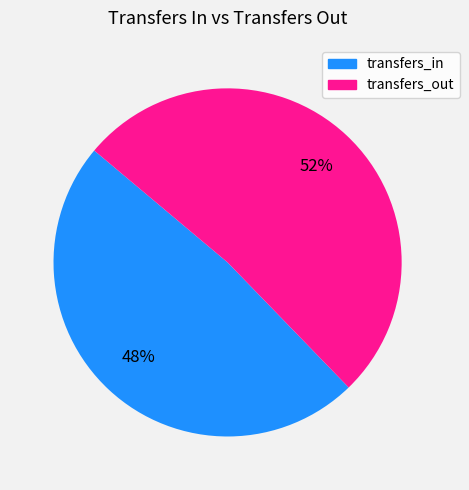

True or false: transfers_out accounts for 58% of the total.

False